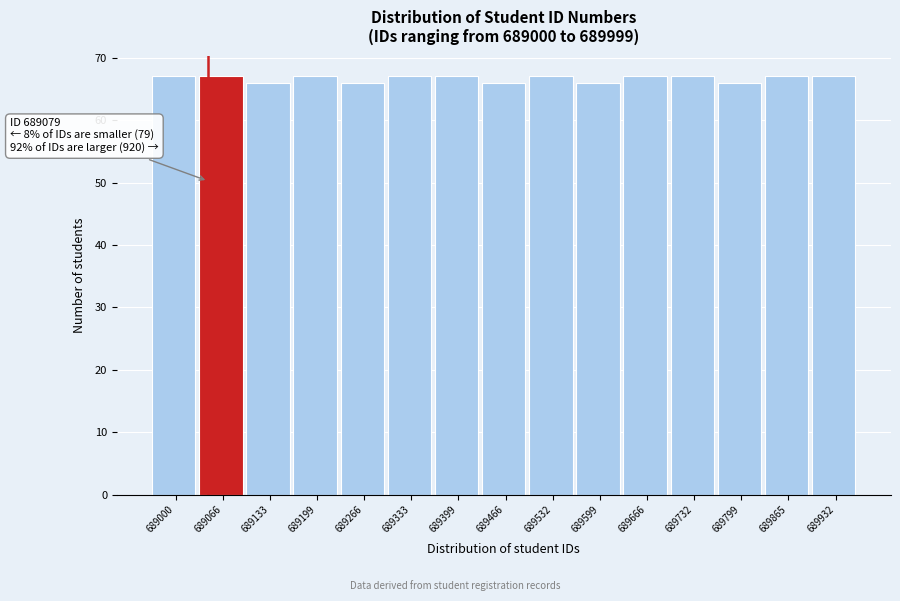

Reading left to right, transcribe all the data shown in this chart.

689000=67	689066=67	689133=66	689199=67	689266=66	689333=67	689399=67	689466=66	689532=67	689599=66	689666=67	689732=67	689799=66	689865=67	689932=67